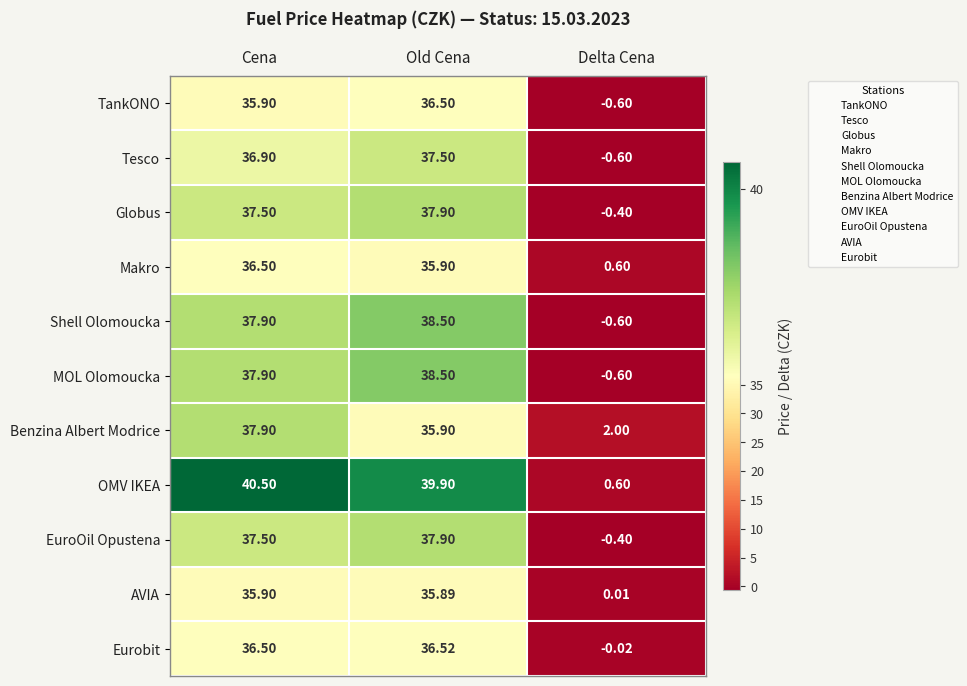

Which series has the largest total across all categories?

OMV IKEA